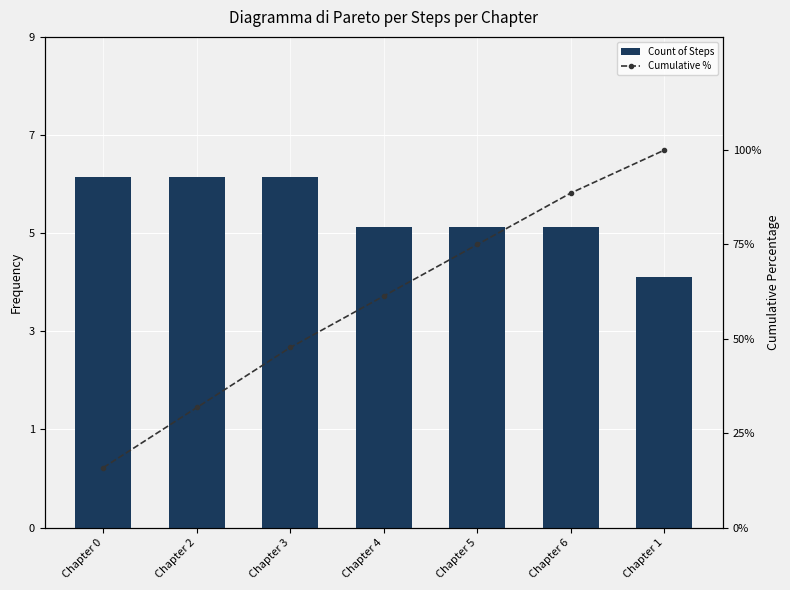

What is the value of the Cumulative % bar at the 1st from the left?

15.9